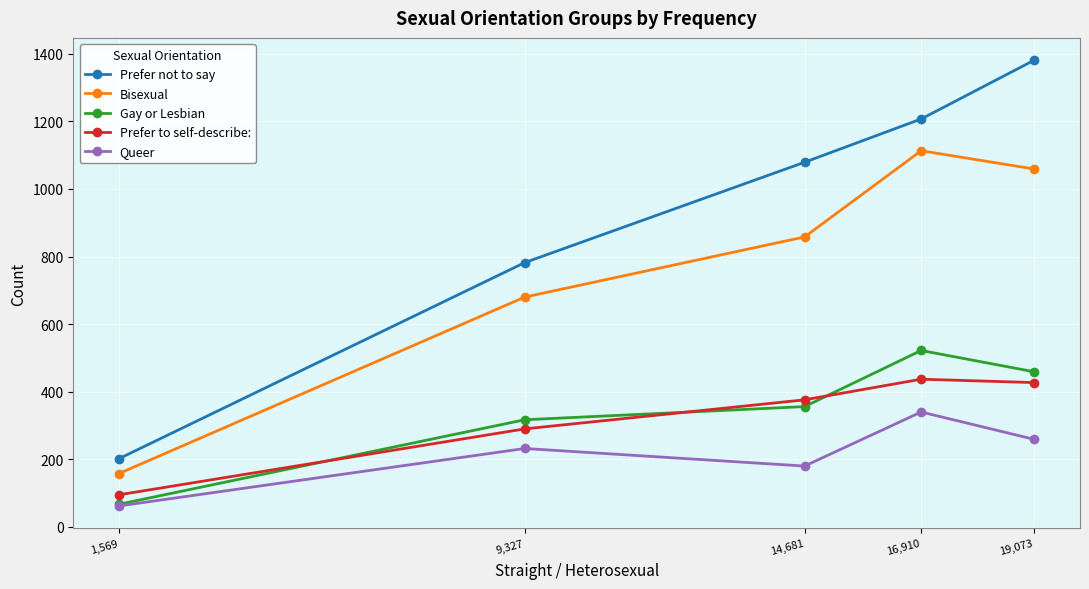

How many data points does each series have?

5